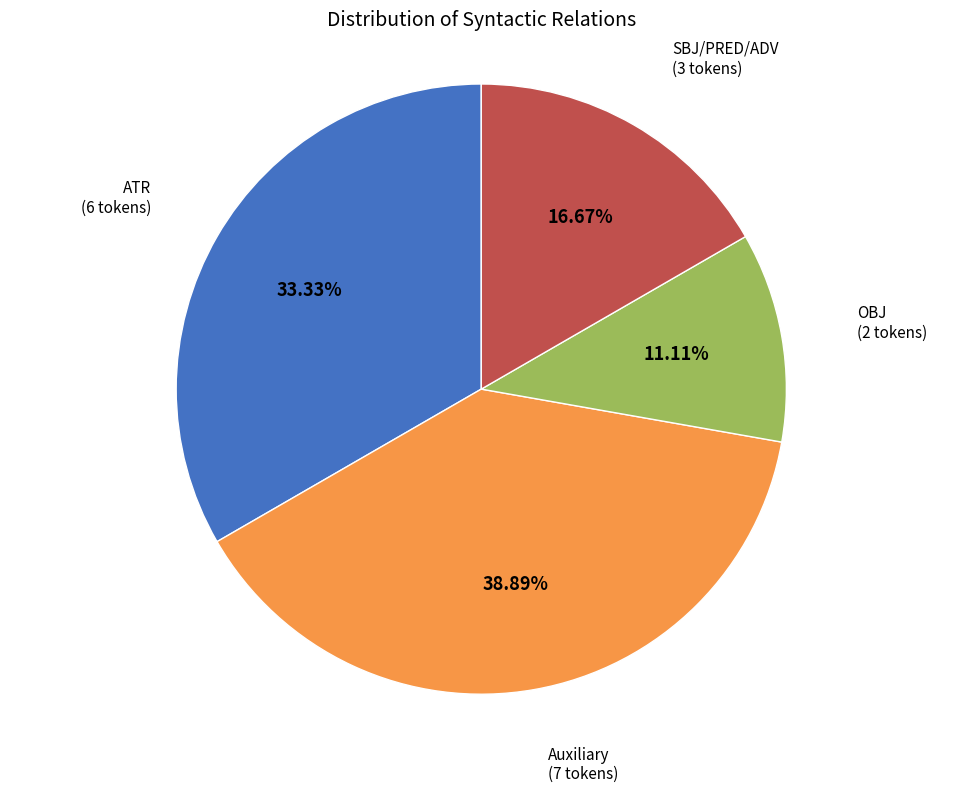

Does any single category account for the majority?

No